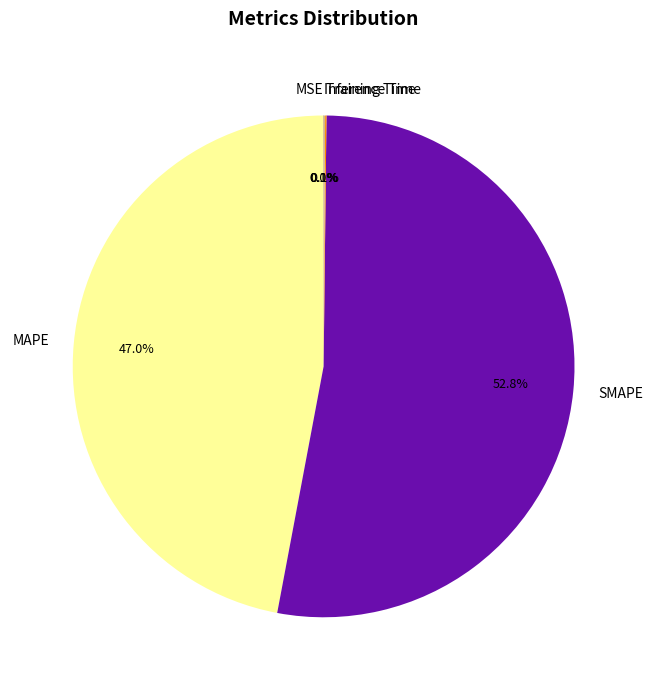

Between MAPE and SMAPE, which is larger?

SMAPE